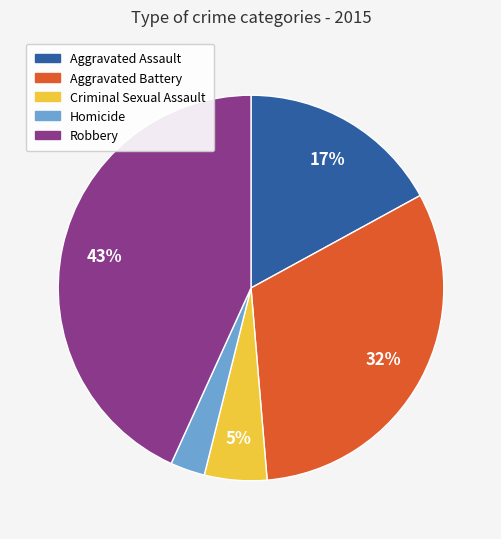

Which category has the biggest portion of the pie?

Robbery